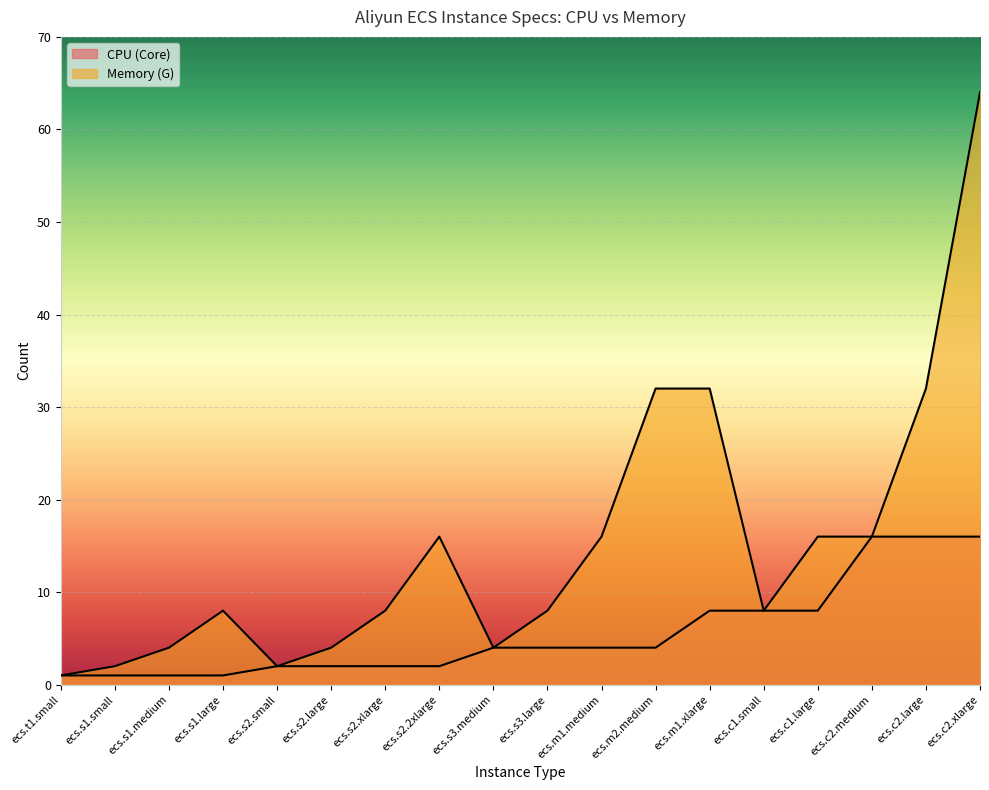

True or false: CPU (Core) and Memory (G) intersect in this chart.

False